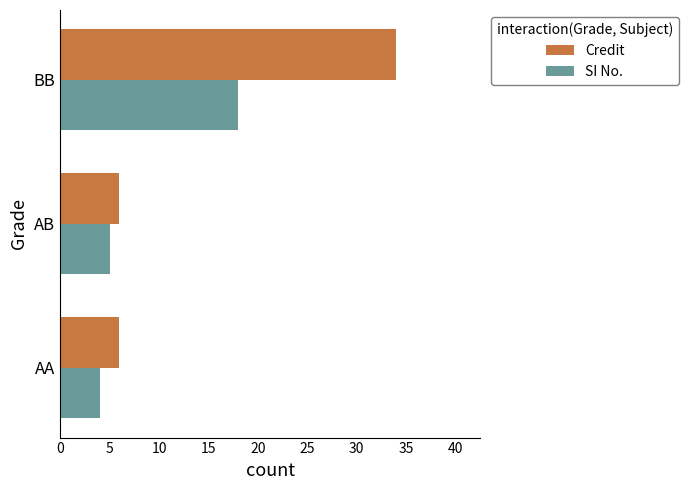

Rank the categories by SI No. value from lowest to highest.

AA, AB, BB